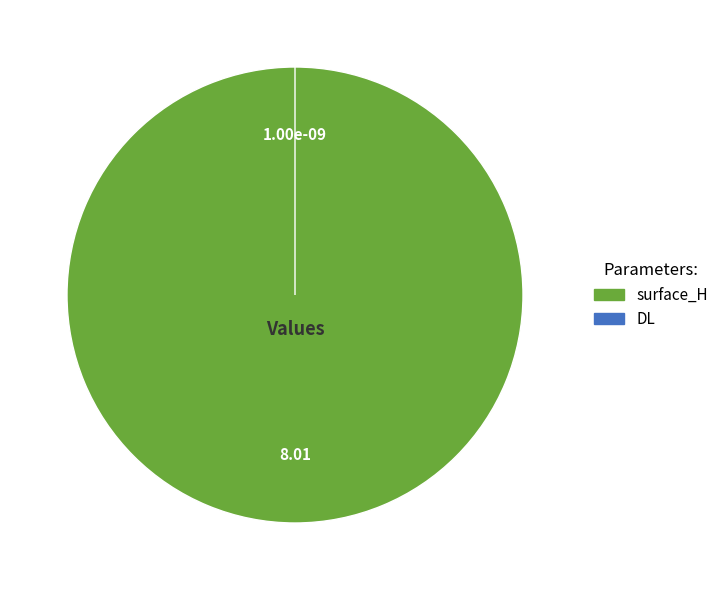

Is it true that surface_H is 100% of the pie?

True